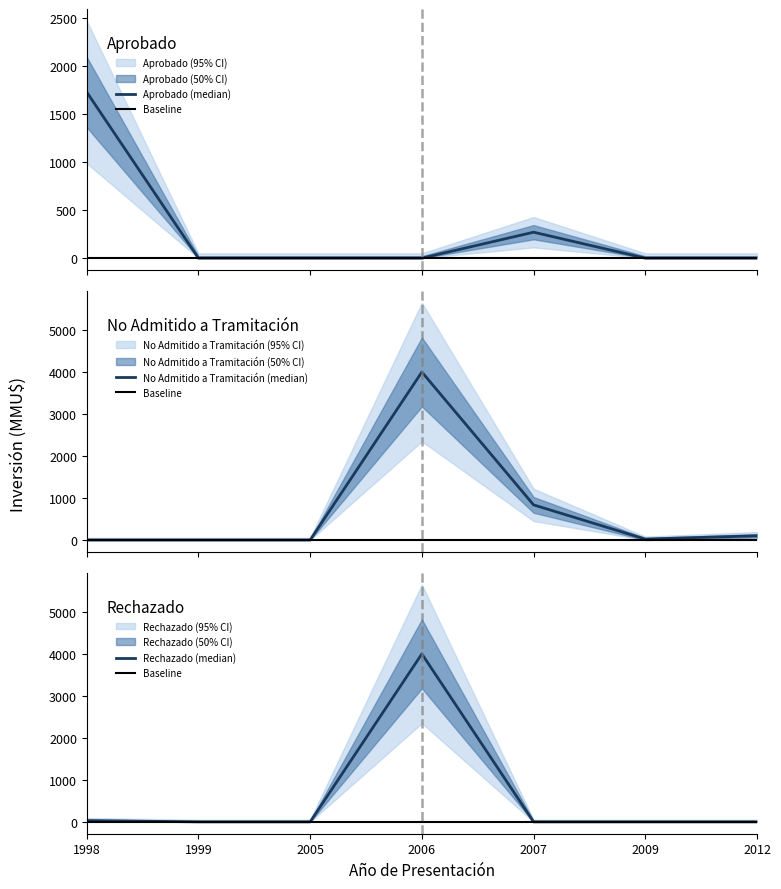

Does the chart display data point markers on the line(s)?

No